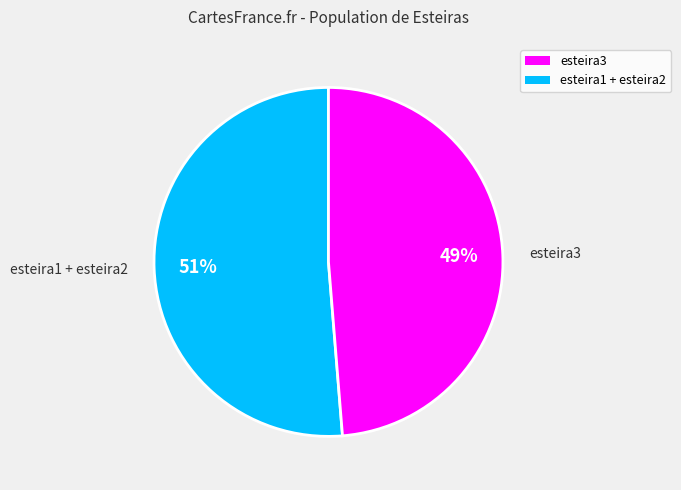

Which slice is the largest?

esteira1 + esteira2